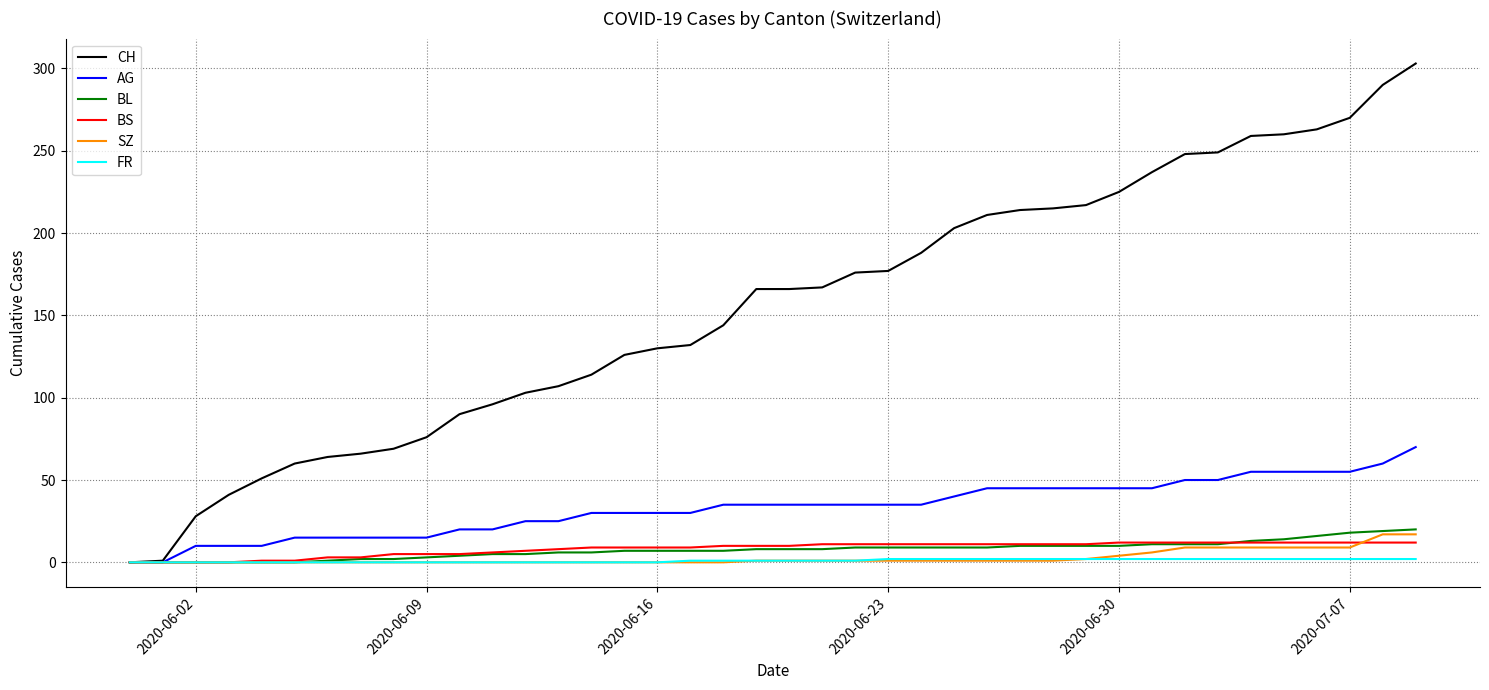

What is the sum of all FR values?

40